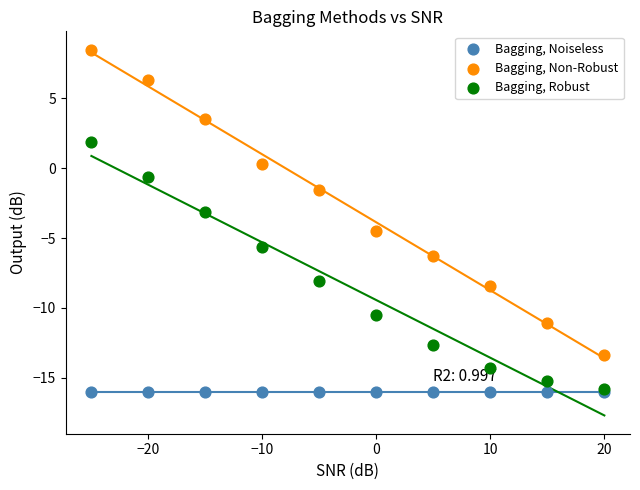

In the Bagging, Non-Robust series, what Y value is closest to -2?

-1.5